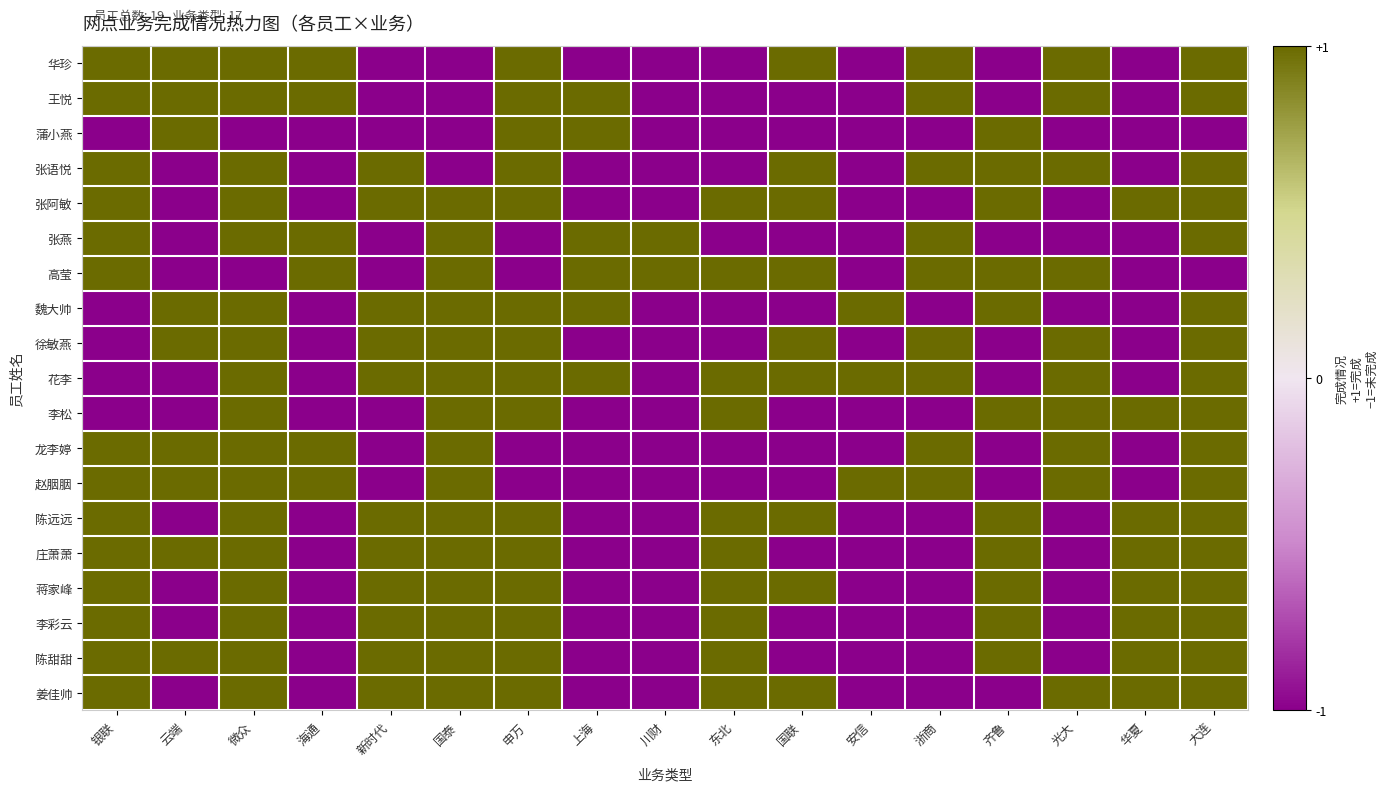

What is the difference between the highest and lowest values at 光大?

2